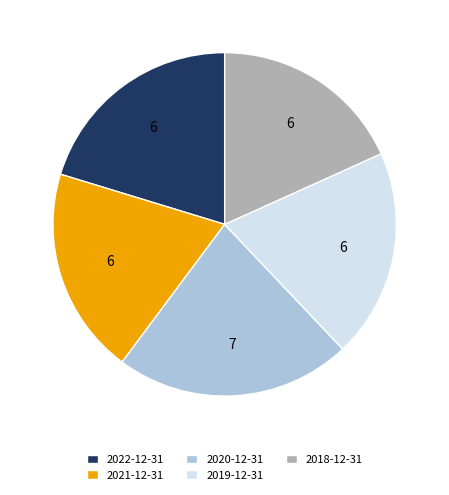

Which has a higher value, 2020-12-31 or 2021-12-31?

2020-12-31